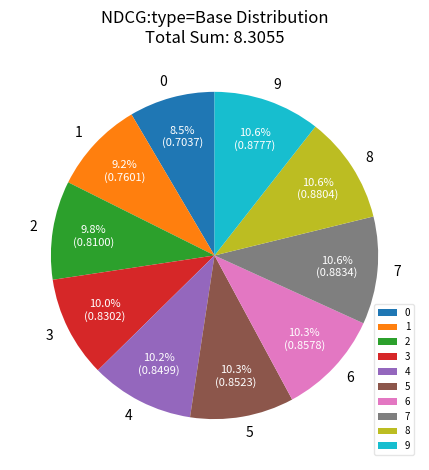

Count the number of slices in the pie.

10